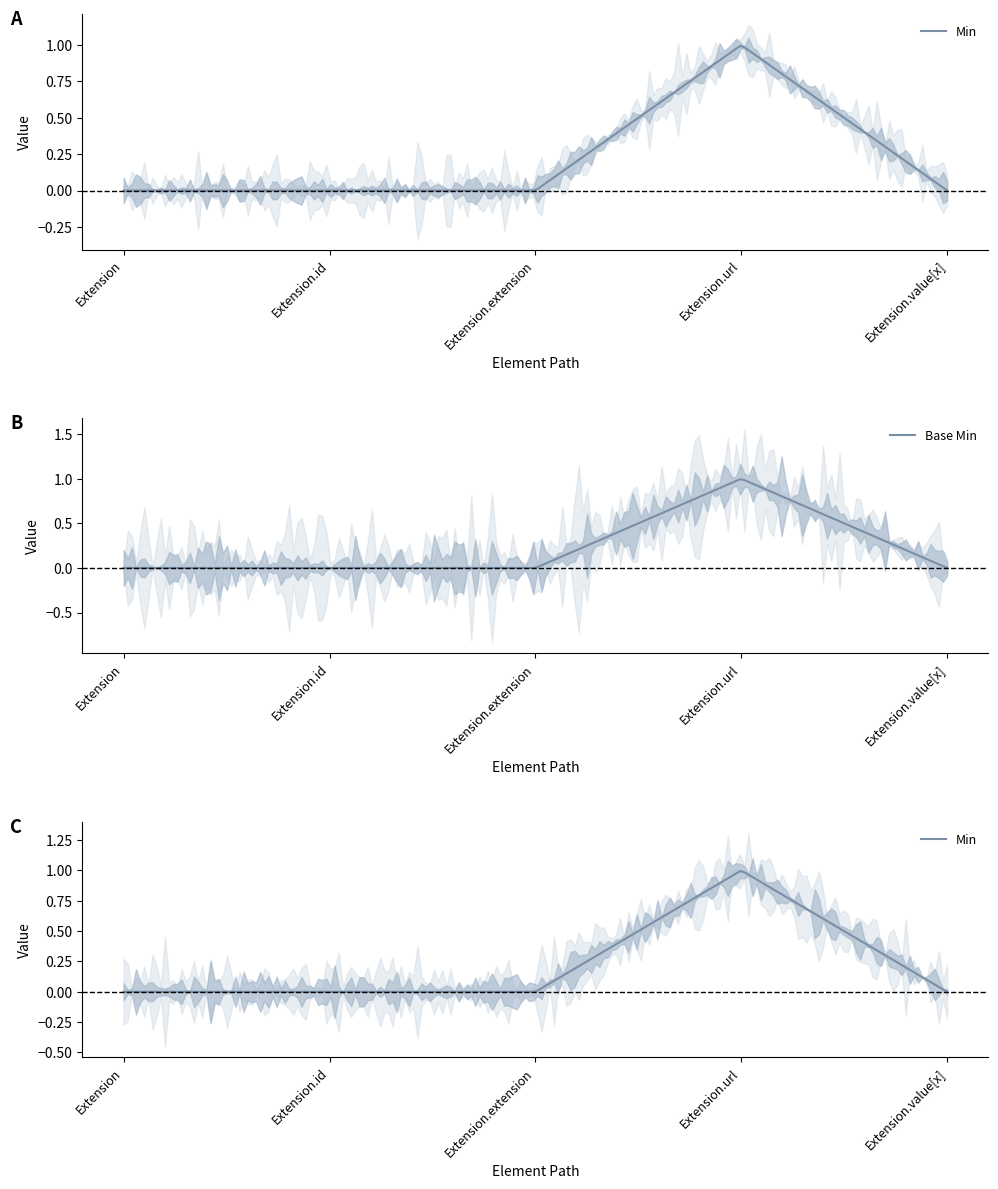

Between Extension and Extension.extension, which series saw the biggest shift?

Min